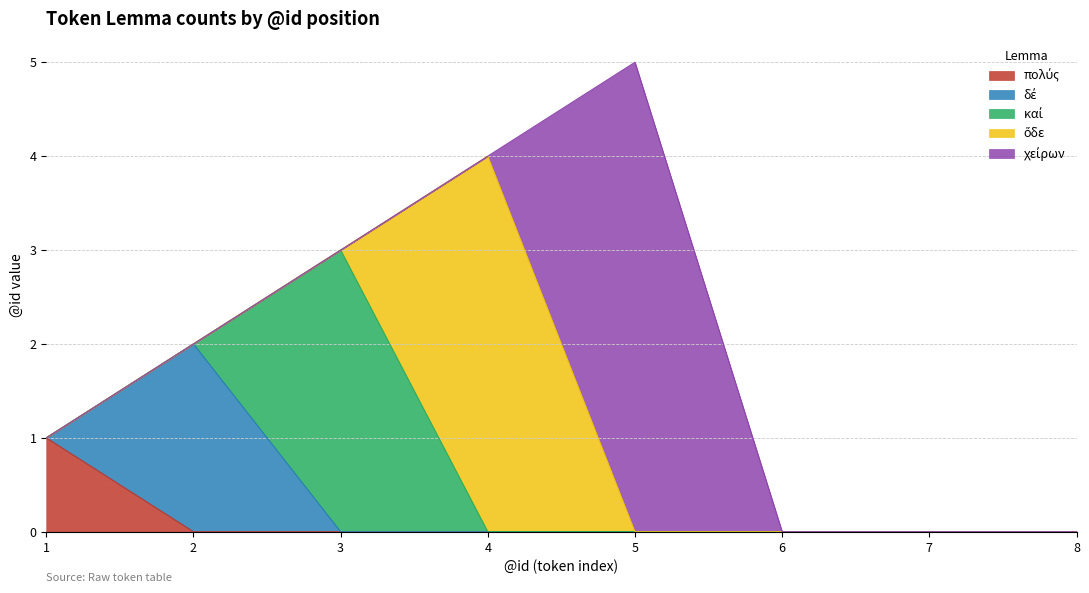

Reading left to right, extract all data points from this chart.

πολύς: 1	0	0	0	0	0	0	0
δέ: 0	2	0	0	0	0	0	0
καί: 0	0	3	0	0	0	0	0
ὅδε: 0	0	0	4	0	0	0	0
χείρων: 0	0	0	0	5	0	0	0